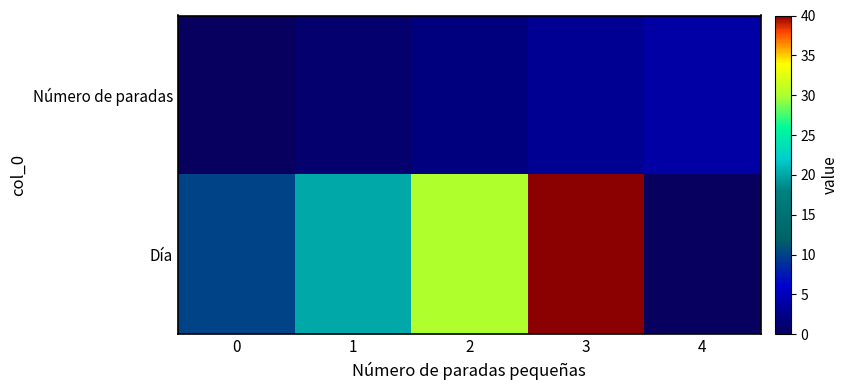

Which series changed the most between 2 and 3?

Día